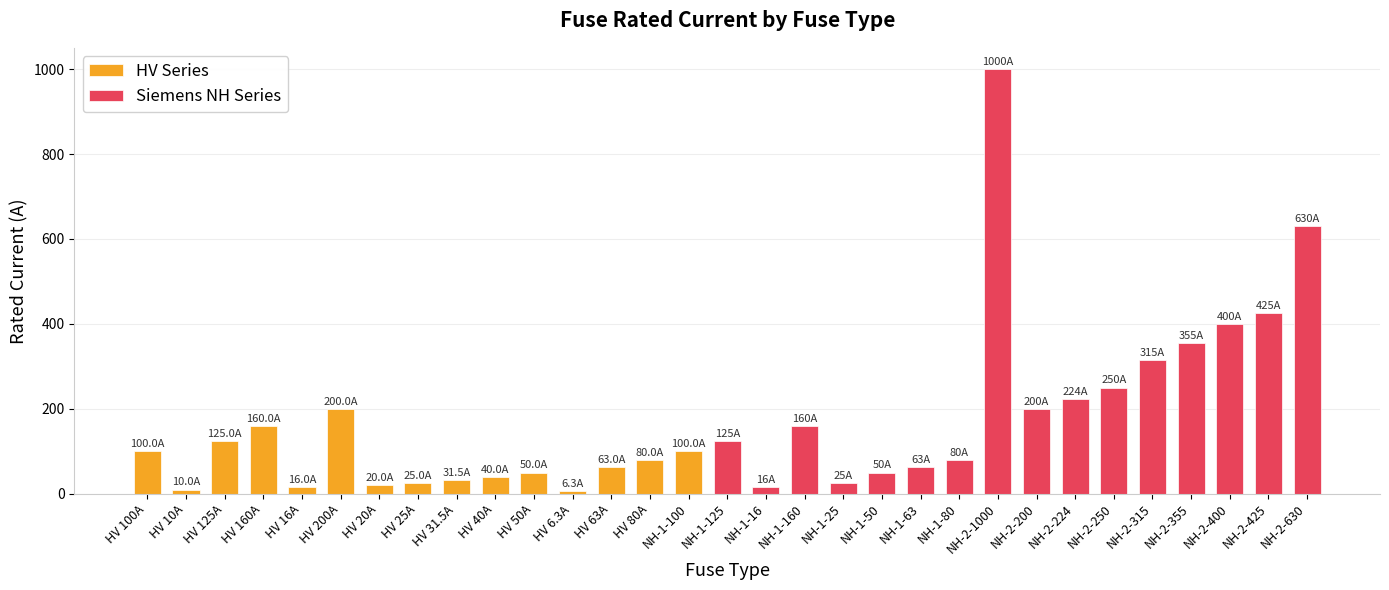

What is the label of the 15th bar from the right?

NH-1-16